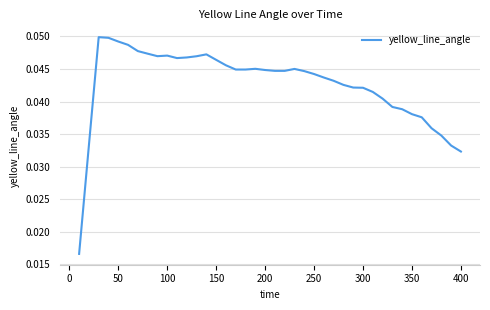

Is this an area chart (filled region under the line)?

No